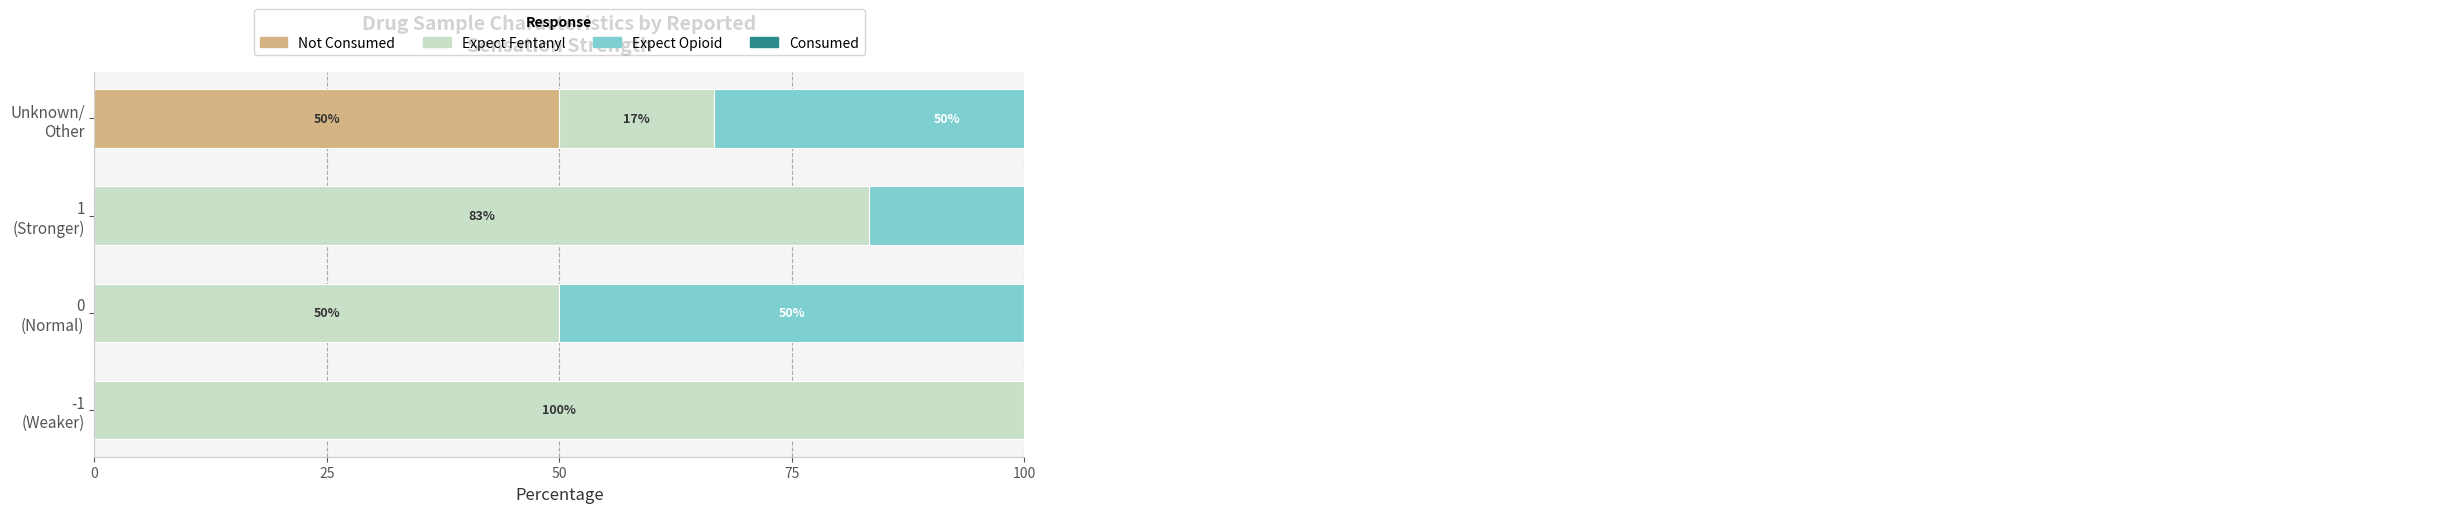

How many values in the Expect Fentanyl series are below 83?

2